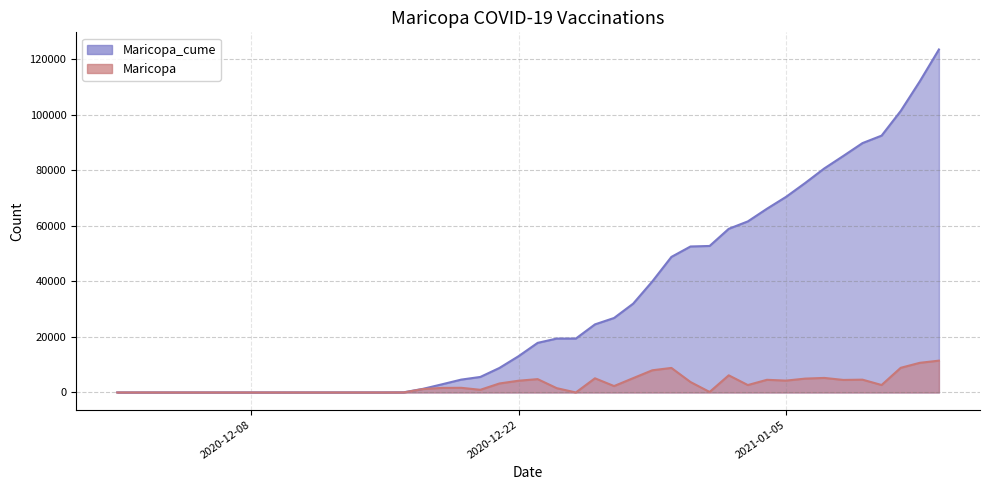

True or false: Maricopa_cume and Maricopa cross at least once.

False